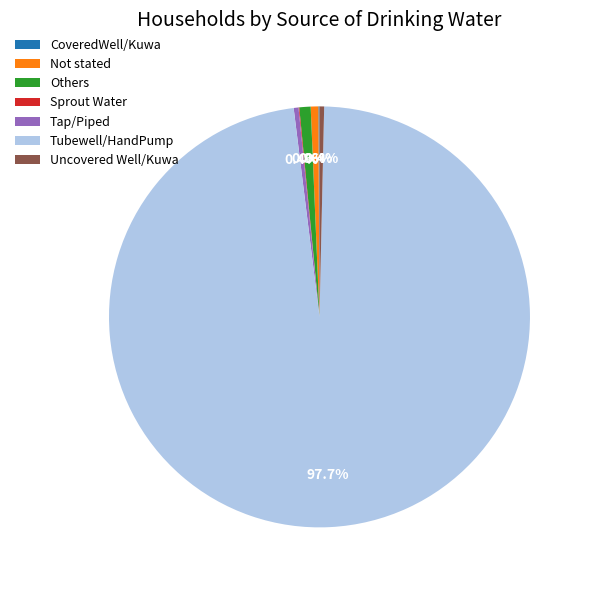

Combined, what portion of the pie is Not stated and Tap/Piped?

1.0%